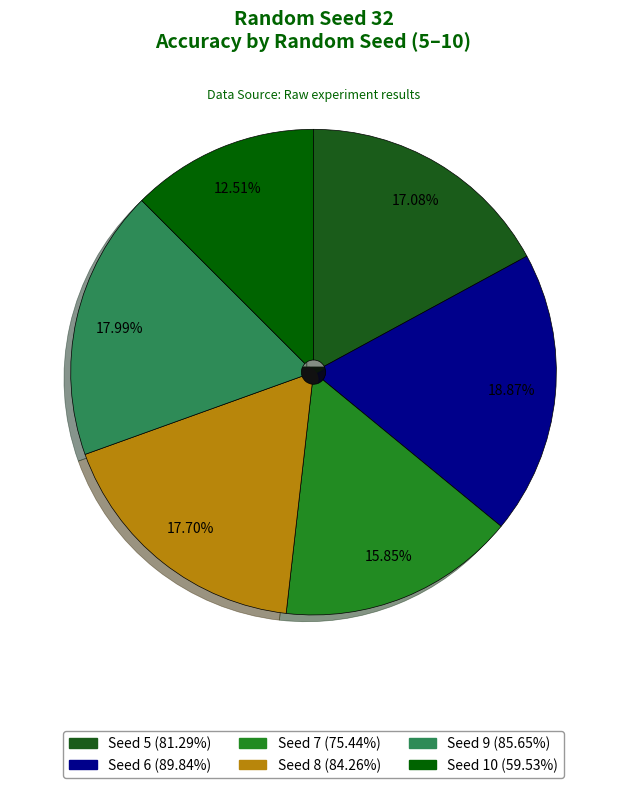

To the nearest percent, what is the difference between the largest and smallest slice percentages?

6%